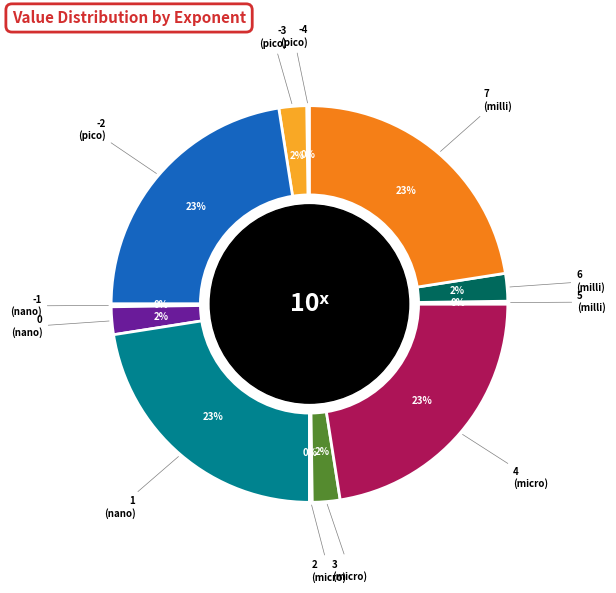

How many slices are in this pie chart?

12